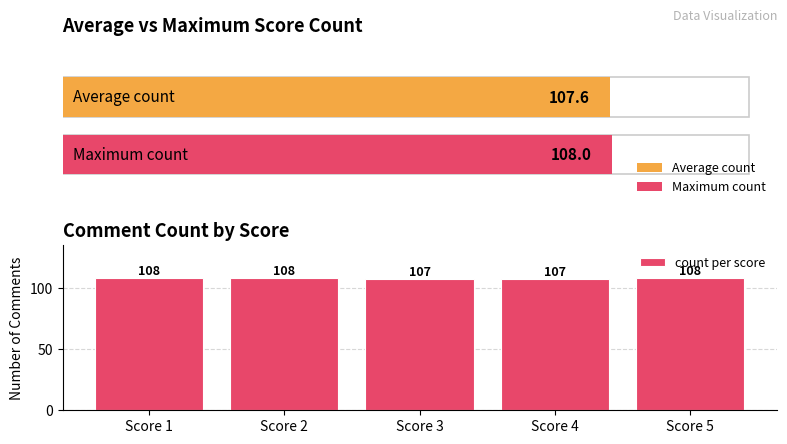

What is the value of the 1st bar from the left?

108